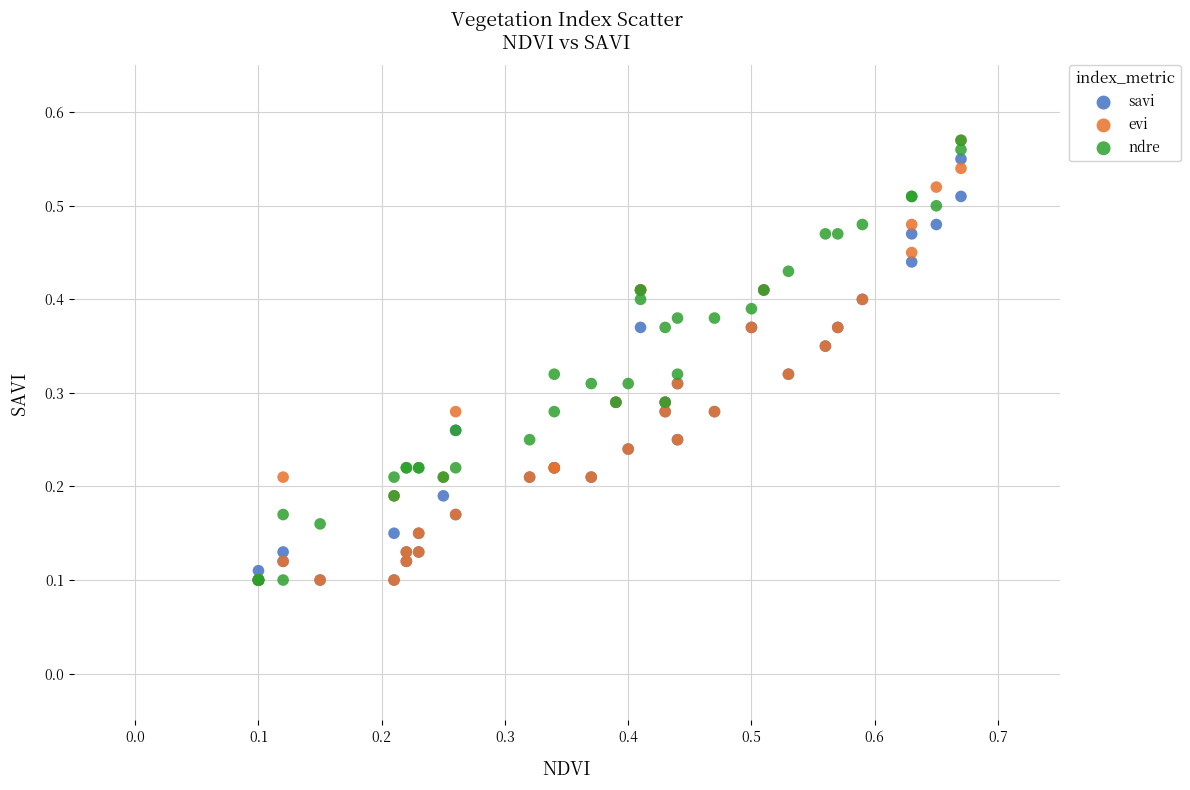

What are all the series names shown in the legend?

savi, evi, ndre